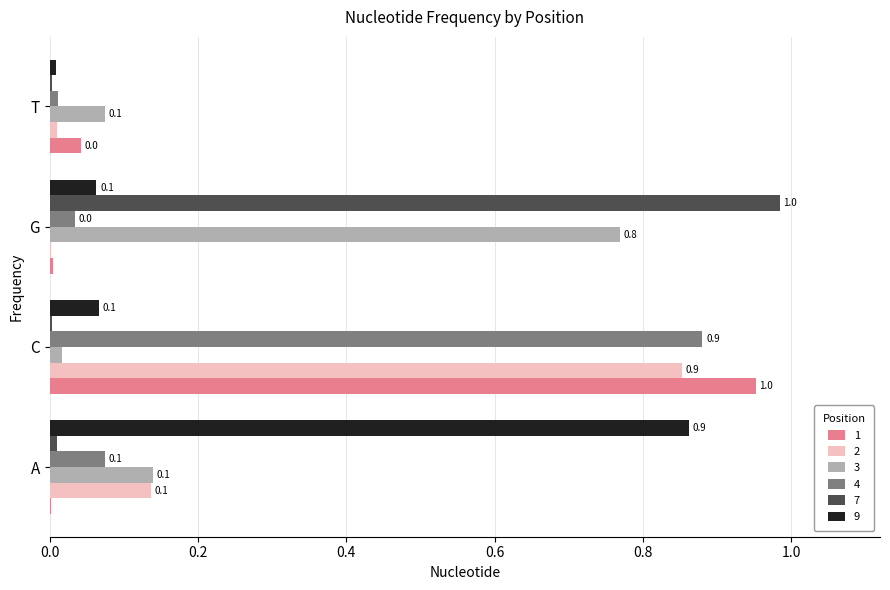

Is the value of 4 at C greater than the value of 1 at G?

Yes